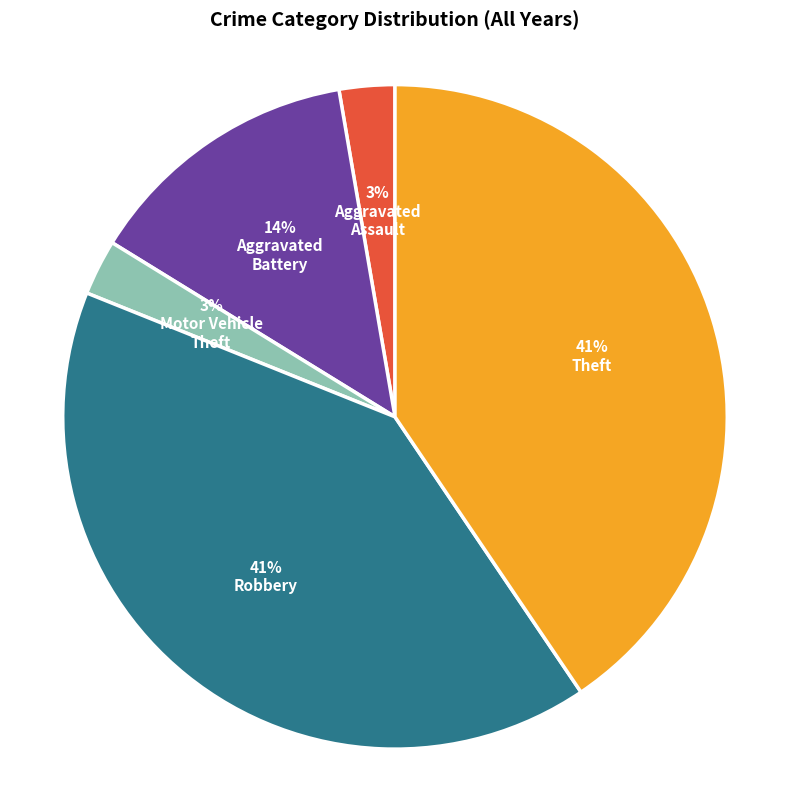

Count the number of slices in the pie.

5